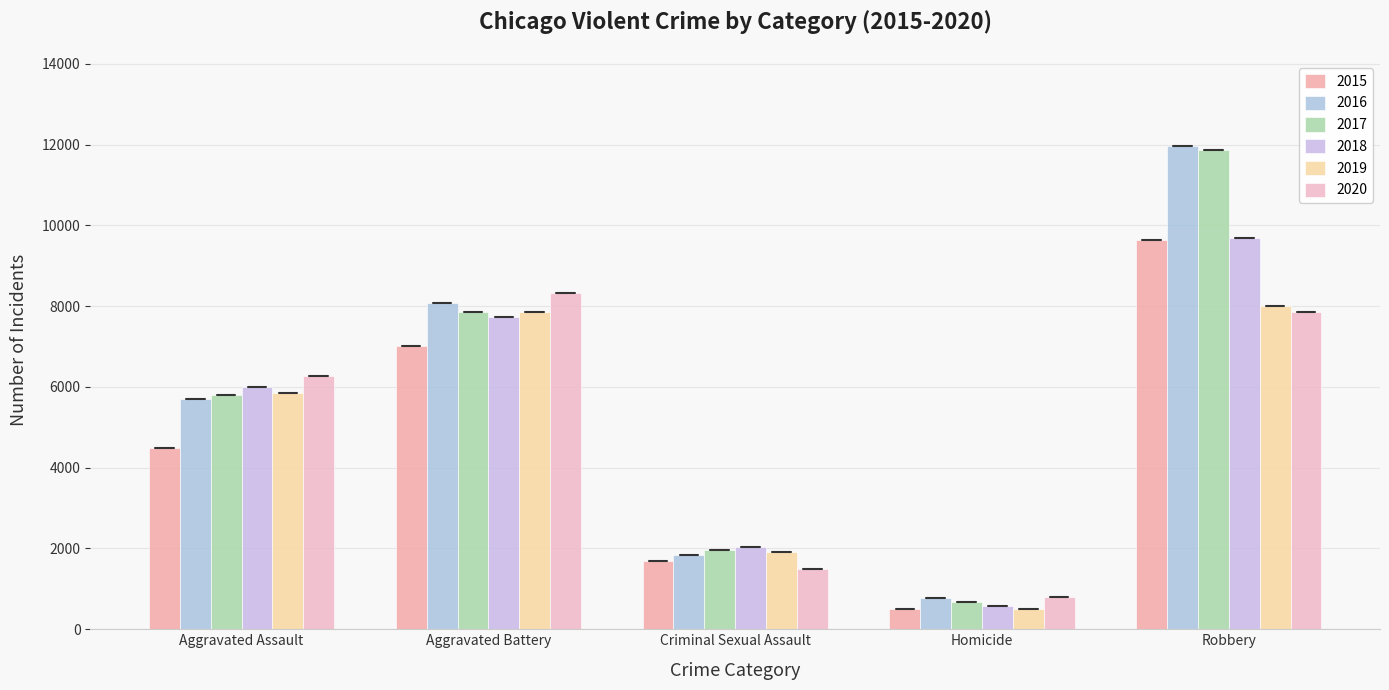

Reading left to right, list all the values displayed in this chart.

2015: 4480	7019	1698	496	9638
2016: 5712	8086	1848	786	11960
2017: 5793	7845	1970	672	11880
2018: 6001	7735	2030	588	9681
2019: 5841	7858	1908	499	7995
2020: 6265	8319	1482	787	7855